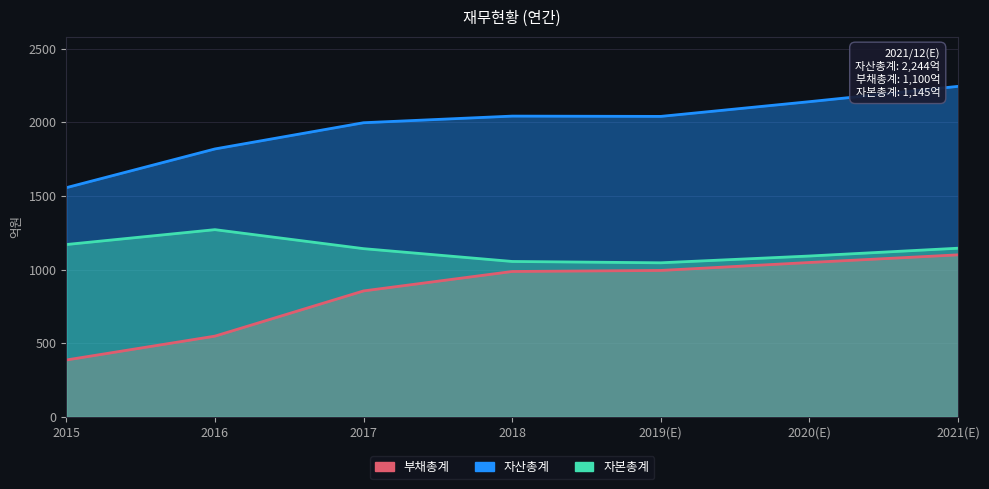

Rank the series at 2018 from highest to lowest value.

자산총계, 자본총계, 부채총계